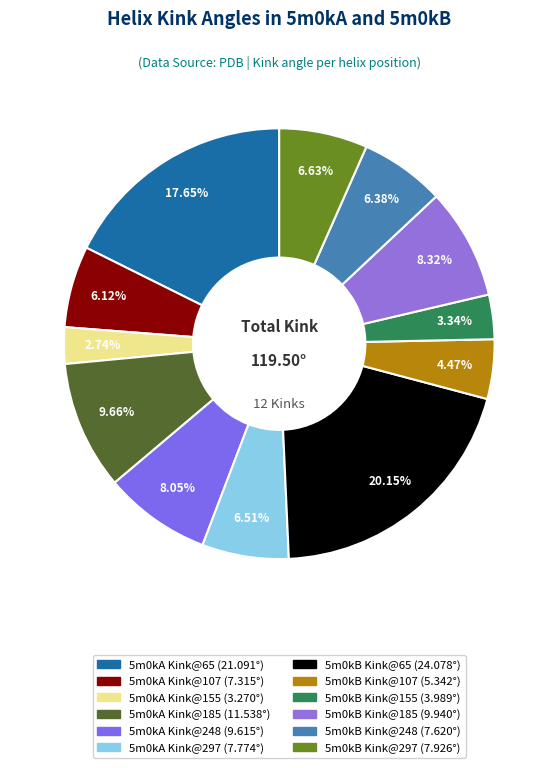

To the nearest percent, what percentage of the pie is 5m0kA Kink@107?

6%